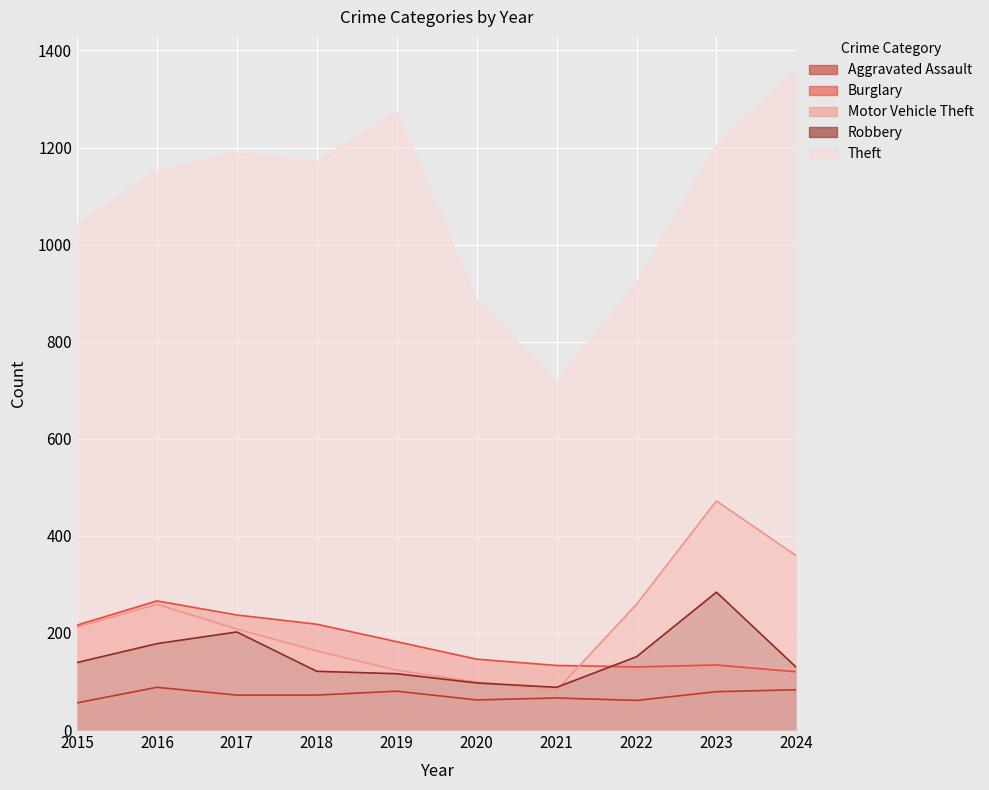

True or false: Robbery and Theft cross at least once.

False